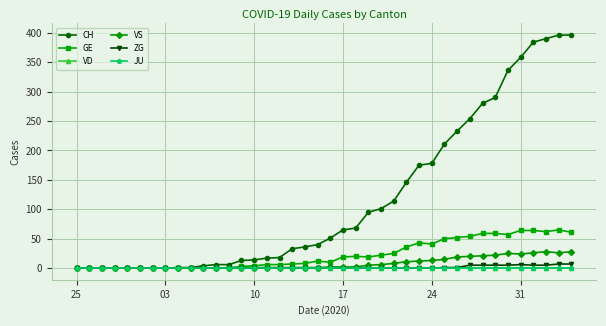

Does the chart have visible grid lines?

Yes